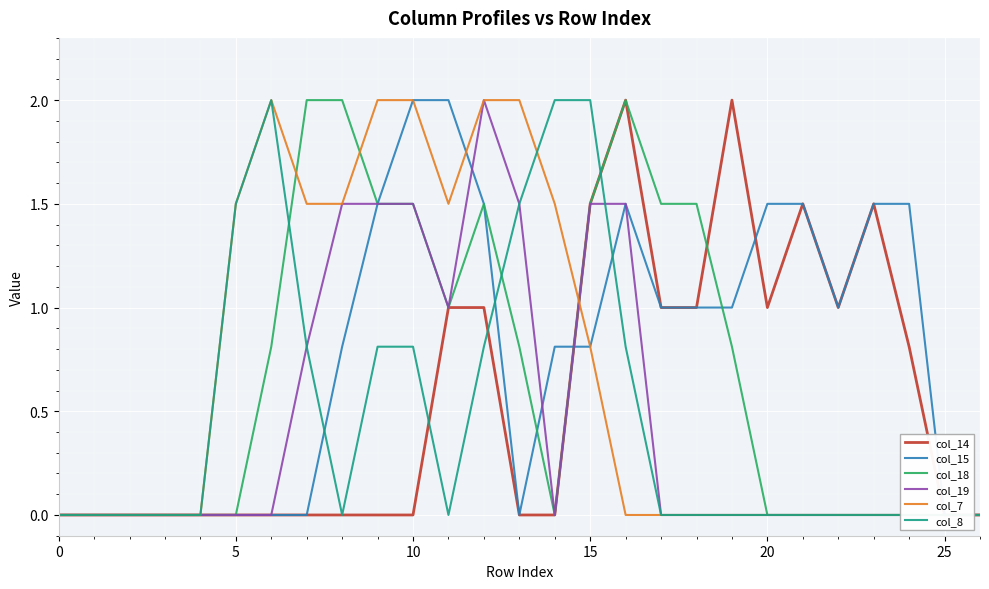

At 18, list the series in order from largest to smallest.

col_18, col_14, col_15, col_19, col_7, col_8